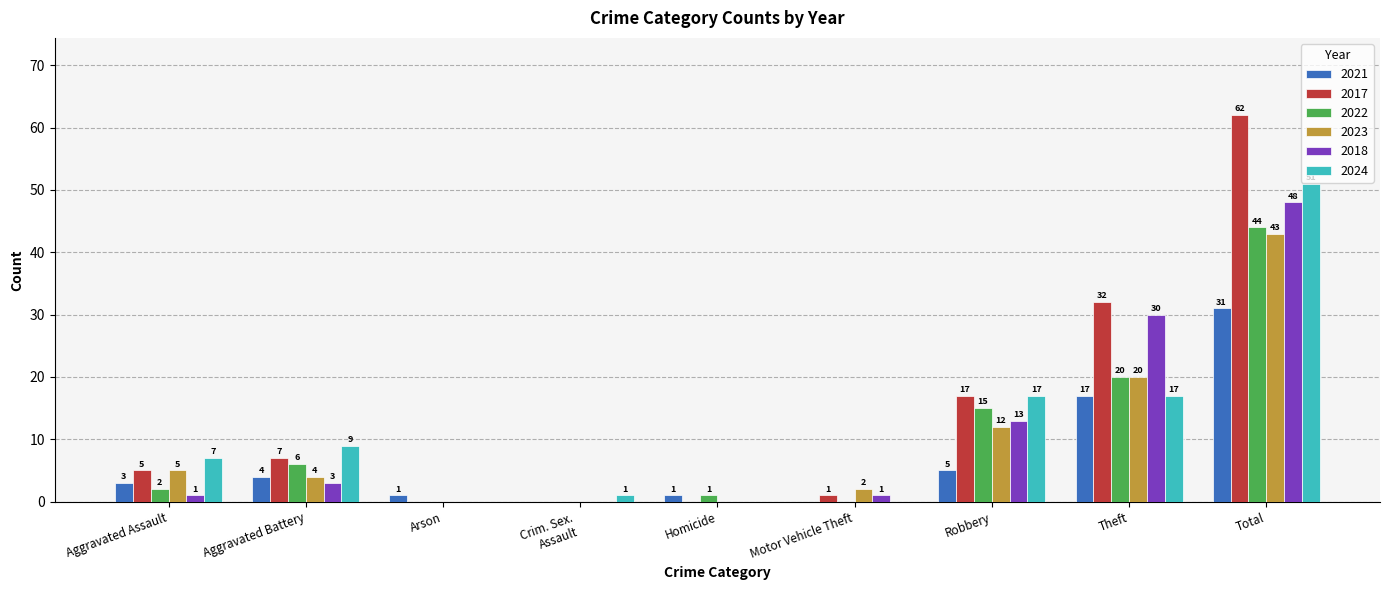

What is the maximum value for 2018?

48